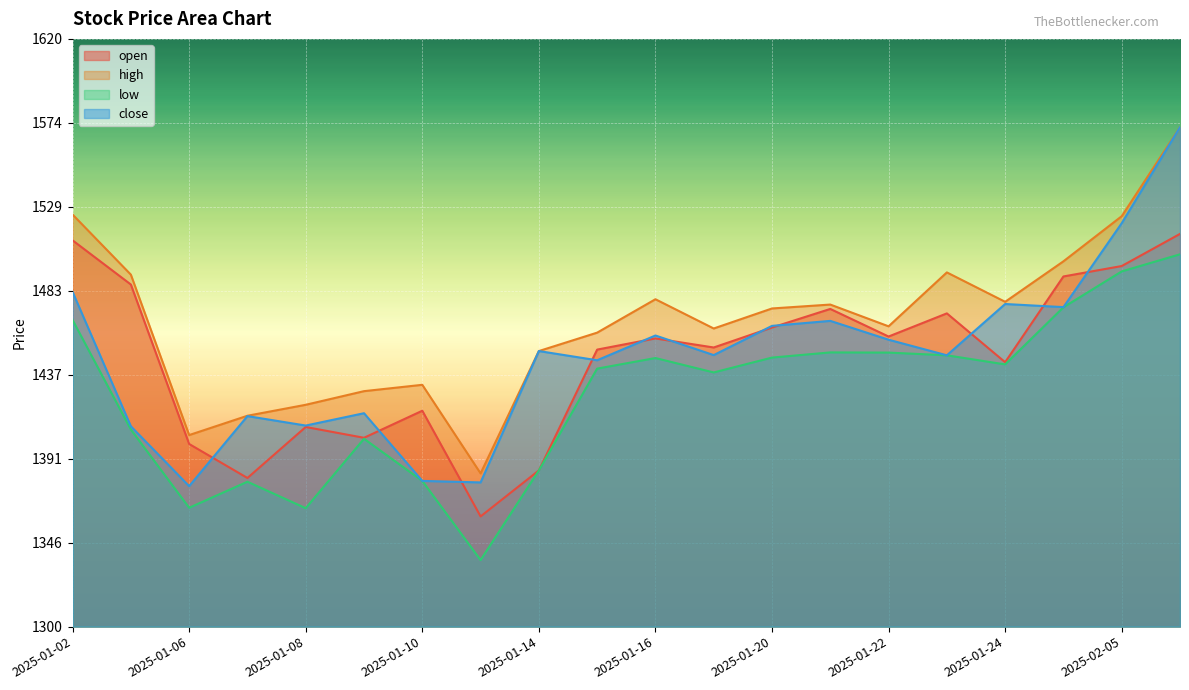

What is the average value of the low series?

1425.8